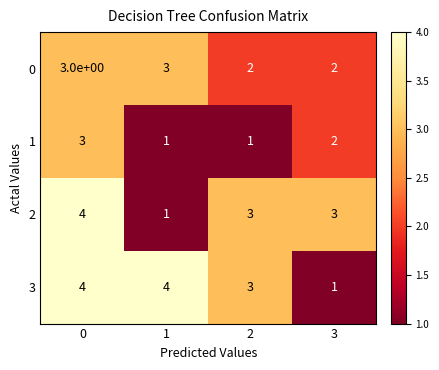

At how many categories does at least one series exceed 1?

4